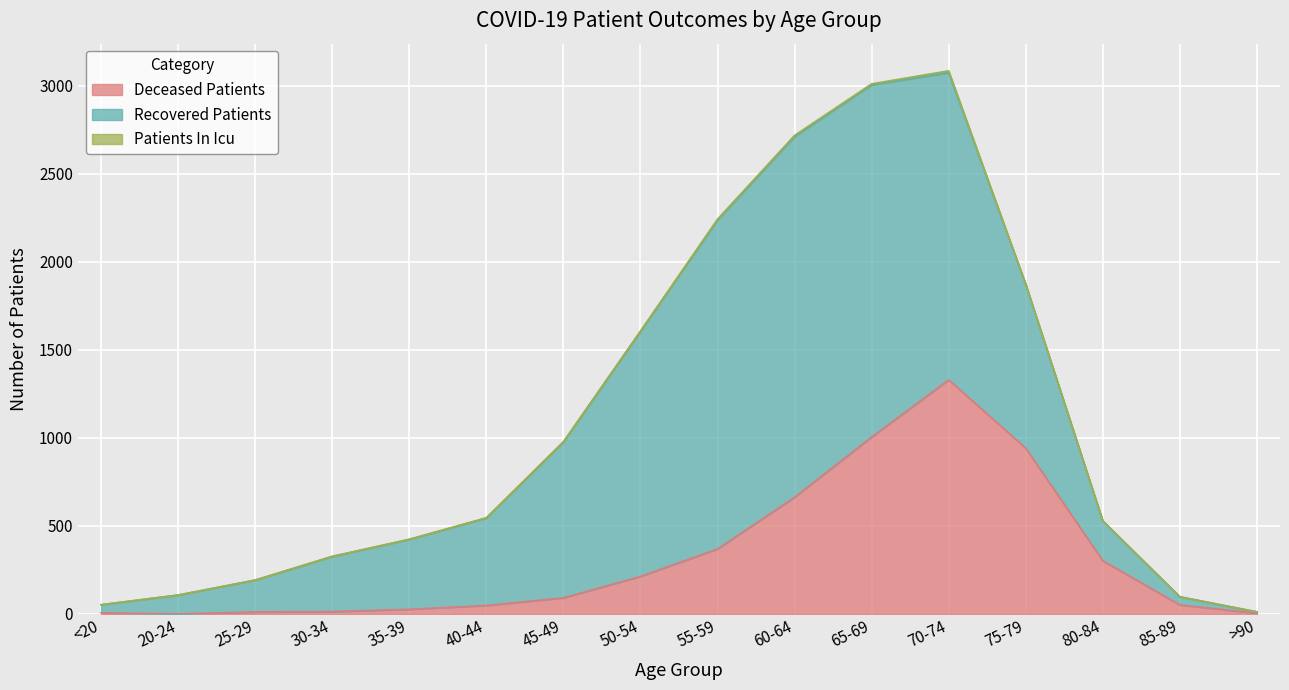

How many data points does each series have?

16